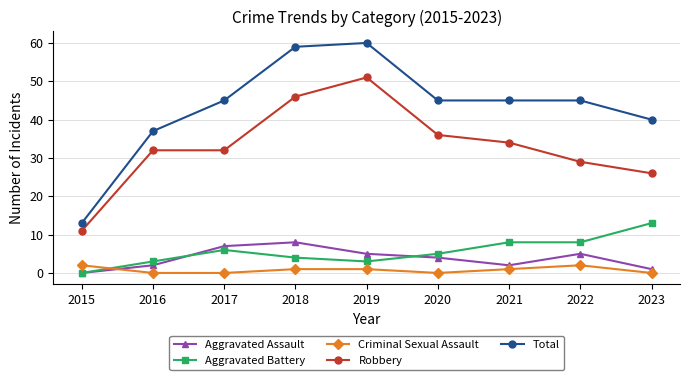

What is the maximum value shown in the chart?

60